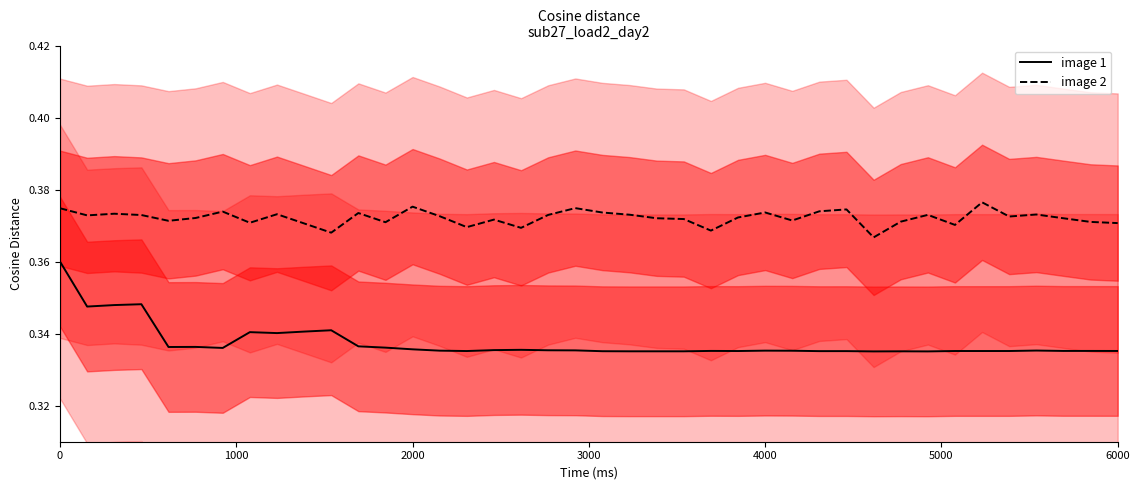

True or false: image 2 and image 1 intersect in this chart.

False